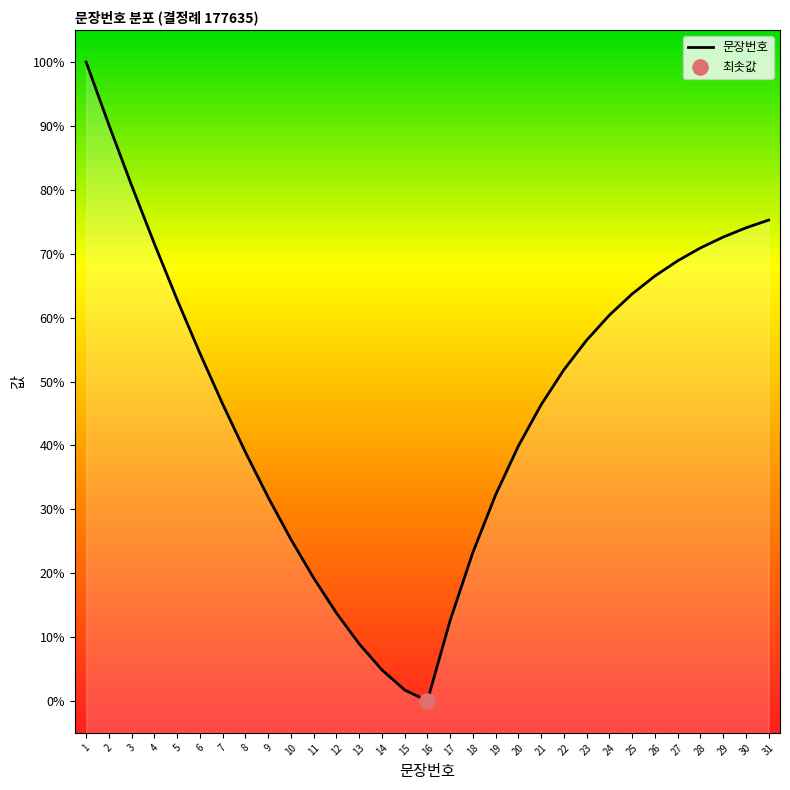

What is the ratio of the value at 9 to the value at 2?

0.4